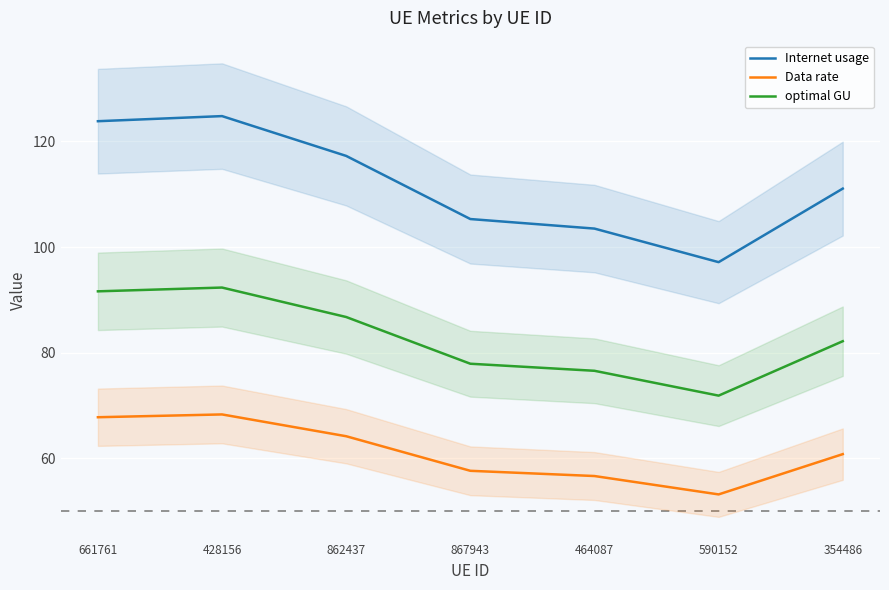

Rank the series by their average value, from lowest to highest.

Data rate, optimal GU, Internet usage